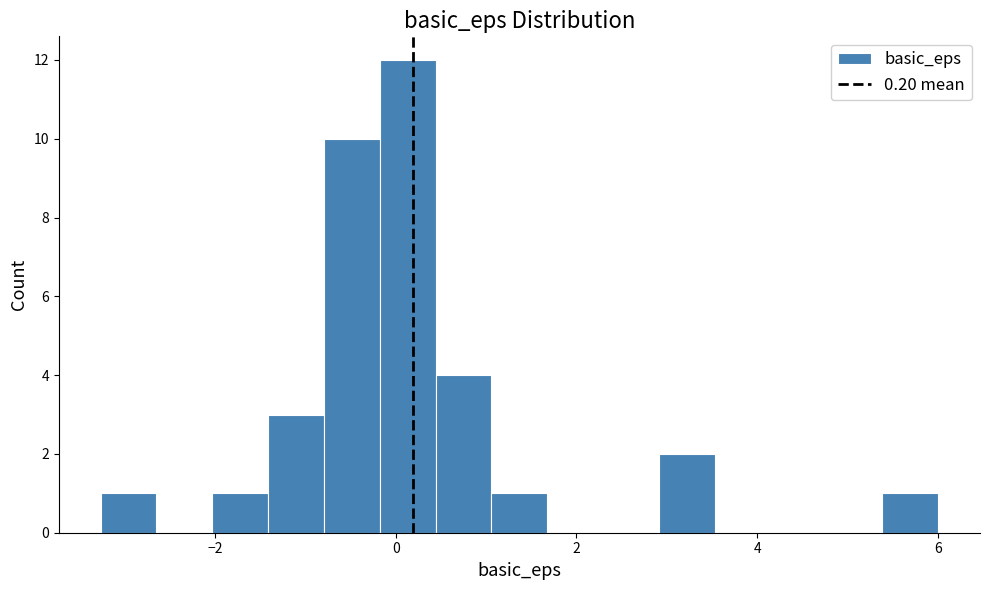

Read against the x-axis, roughly where is the centre of the tallest bar?

0.2